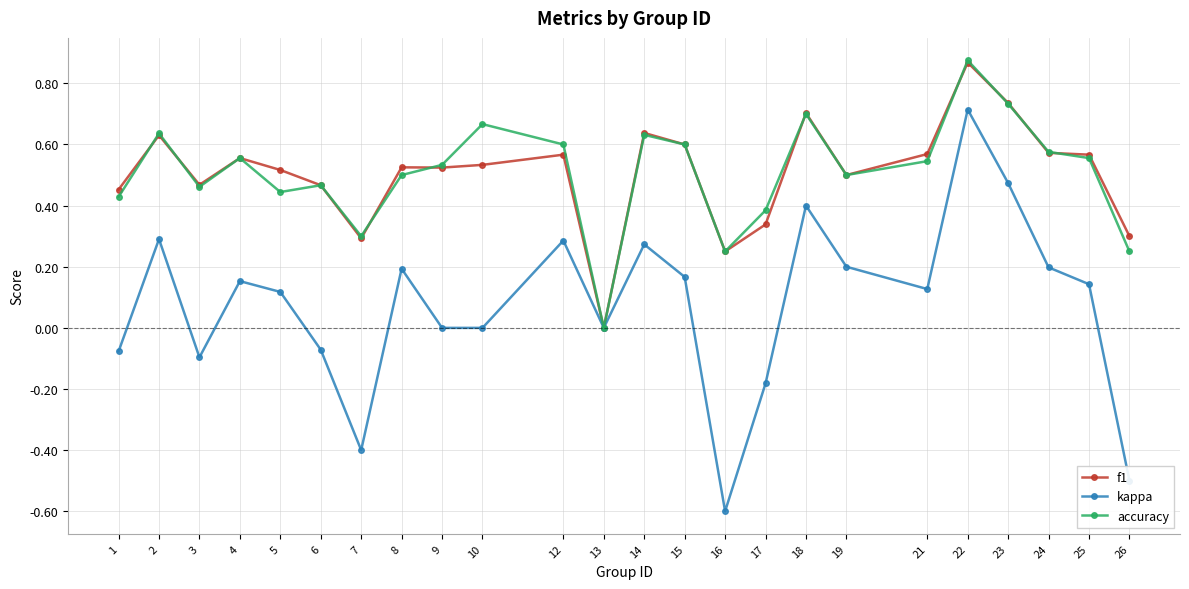

At which category does accuracy reach its first local valley?

3